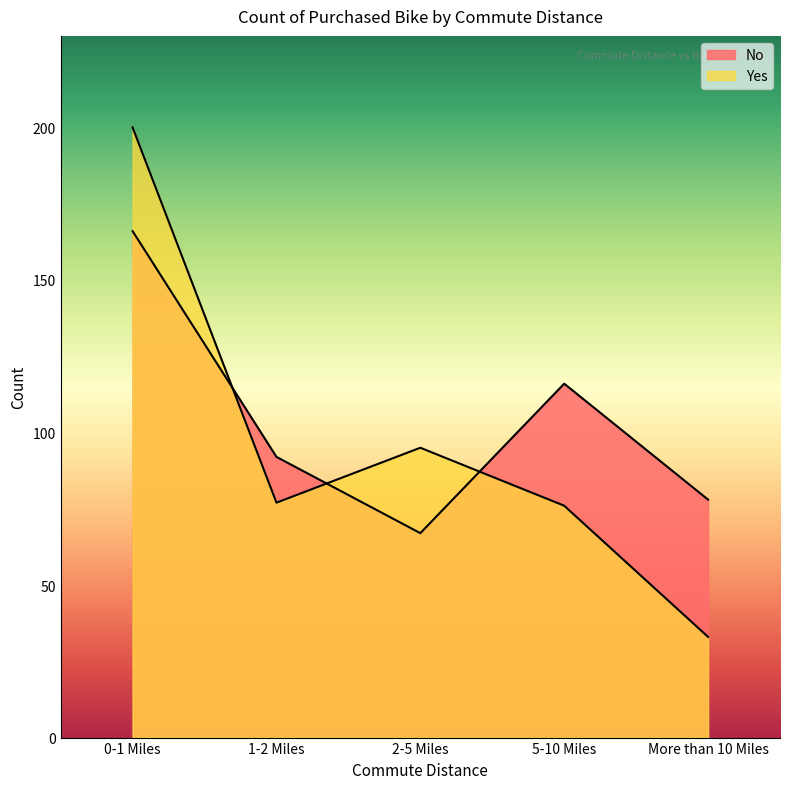

True or false: Yes has a value of 33 at More than 10 Miles.

True